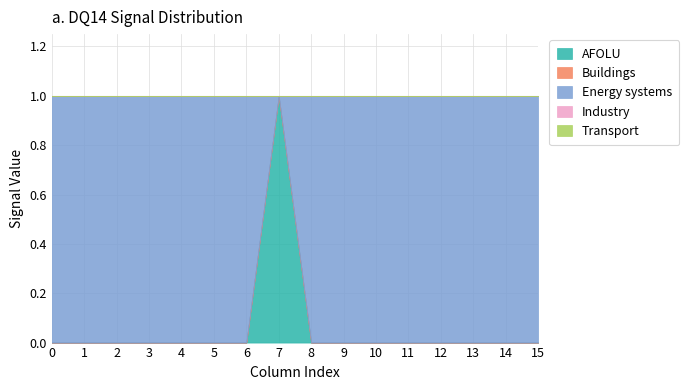

What is the maximum value shown in the chart?

1